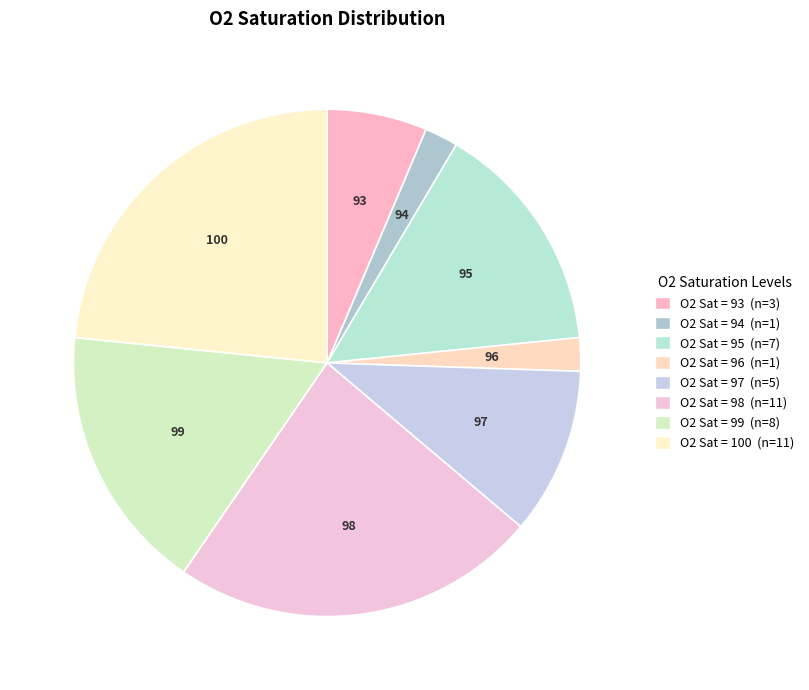

Count the number of slices in the pie.

8